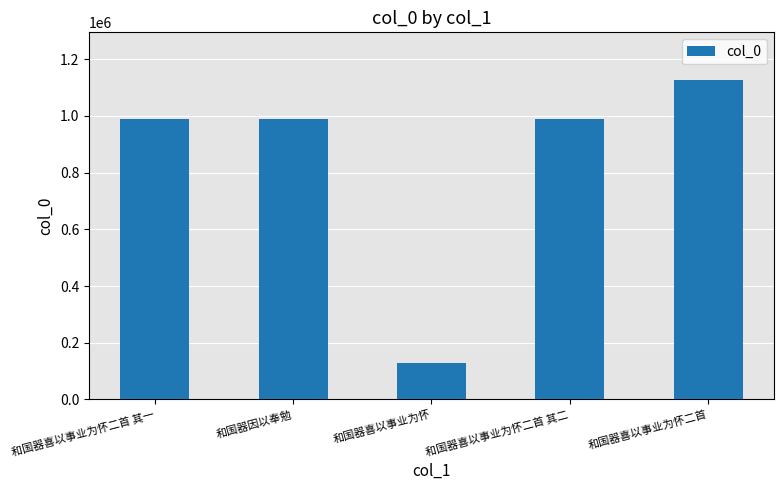

At which label does the data first exceed 989158?

和国器喜以事业为怀二首 其一